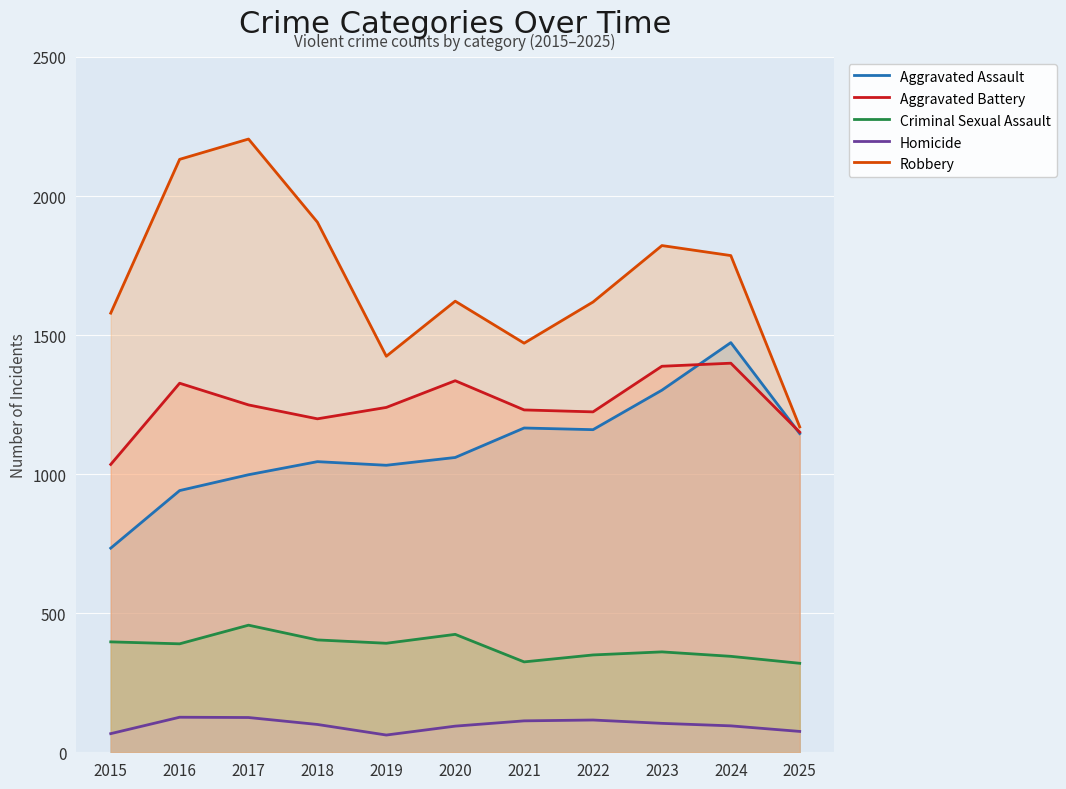

True or false: Aggravated Battery and Homicide cross at least once.

False